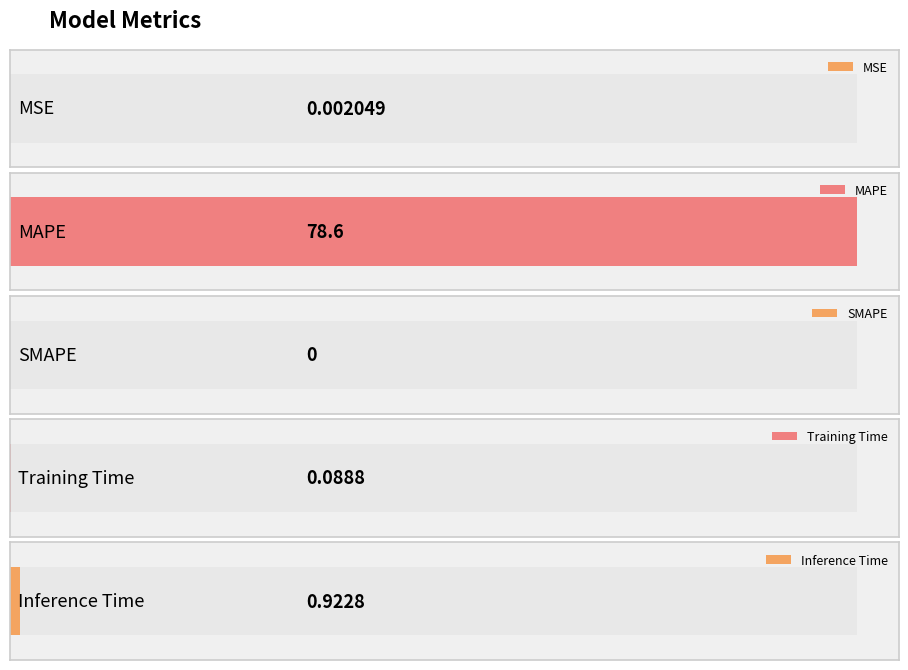

What is the label of the 5th bar from the right?

MSE